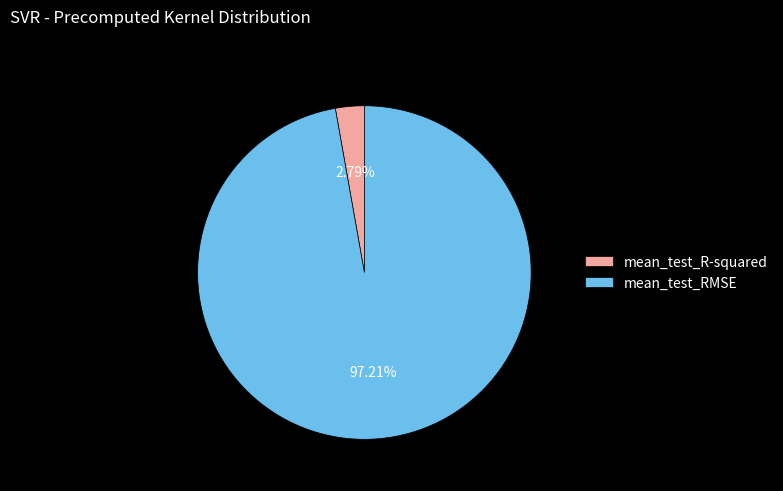

Does mean_test_R-squared represent more than half of the total?

No